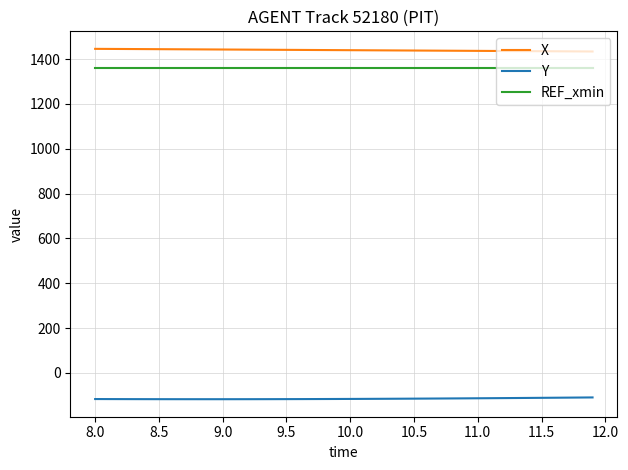

True or false: Y and REF_xmin cross at least once.

False